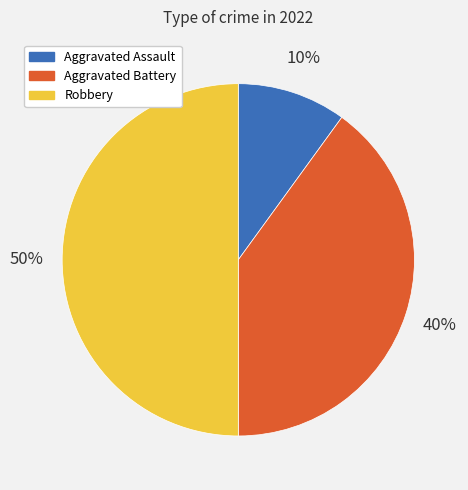

Which slice is the largest?

Robbery